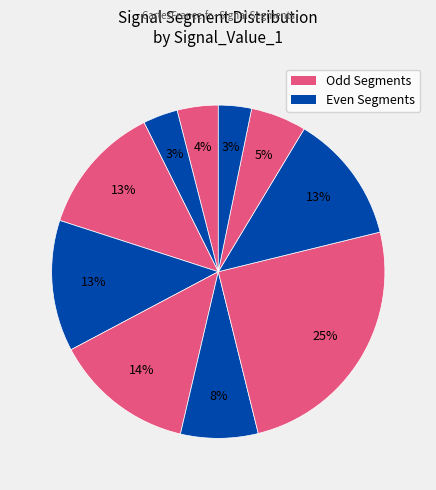

Count the number of slices in the pie.

10